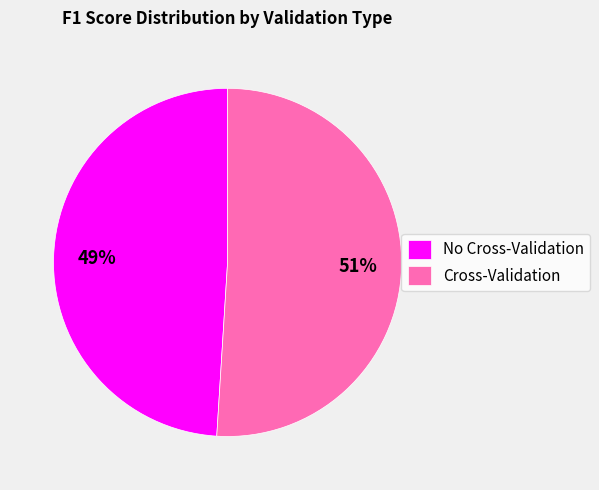

Which has a higher value, No Cross-Validation or Cross-Validation?

Cross-Validation